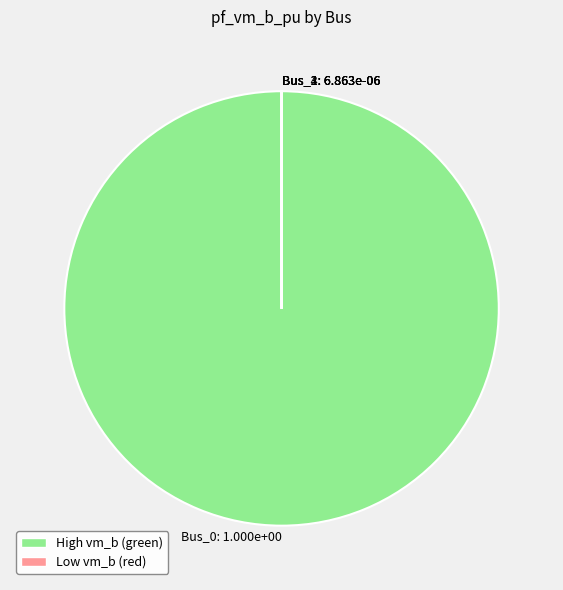

Is it true that Bus_0 is 100% of the pie?

True